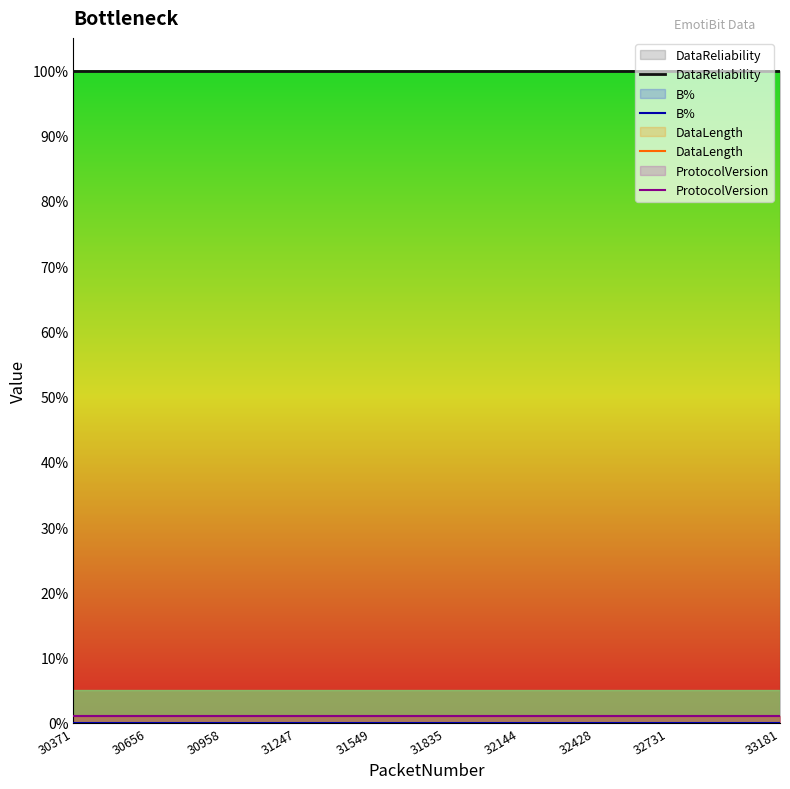

Which category has the highest value across all series?

30371